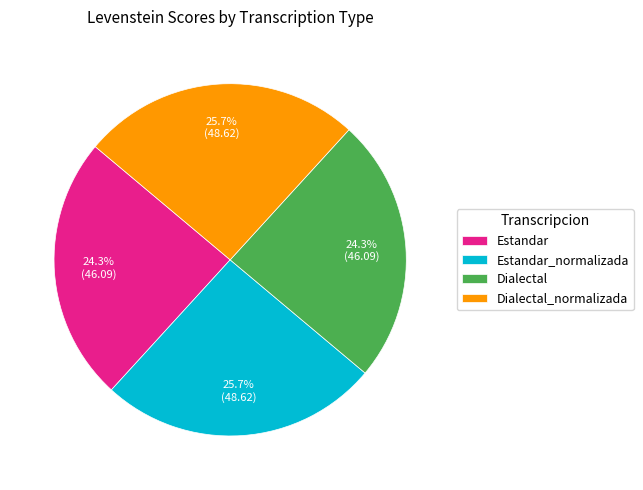

What is the ratio of the value at Estandar to the value at Dialectal_normalizada?

0.9